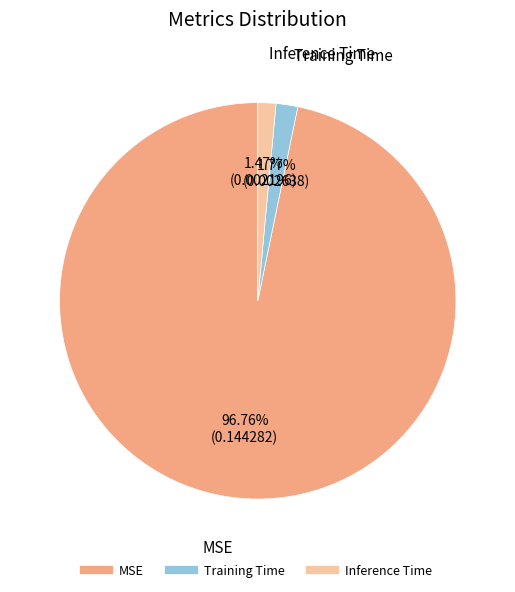

True or false: Inference Time accounts for 1% of the total.

True